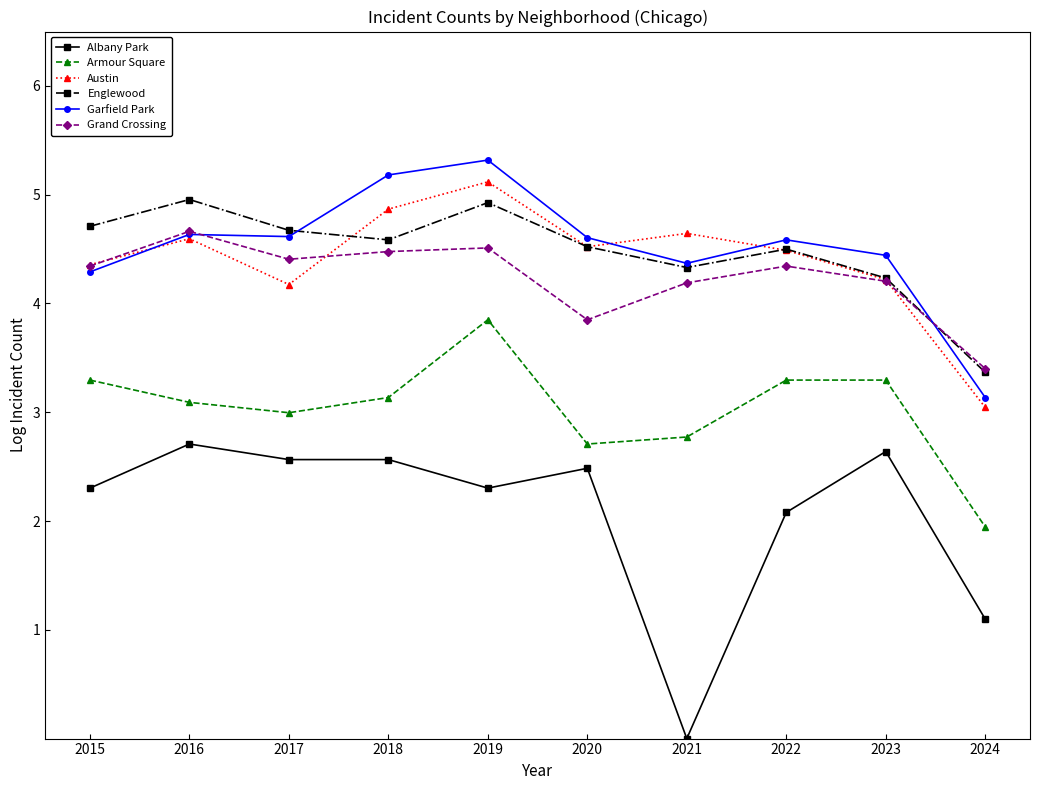

At which label does Garfield Park reach its peak?

2019